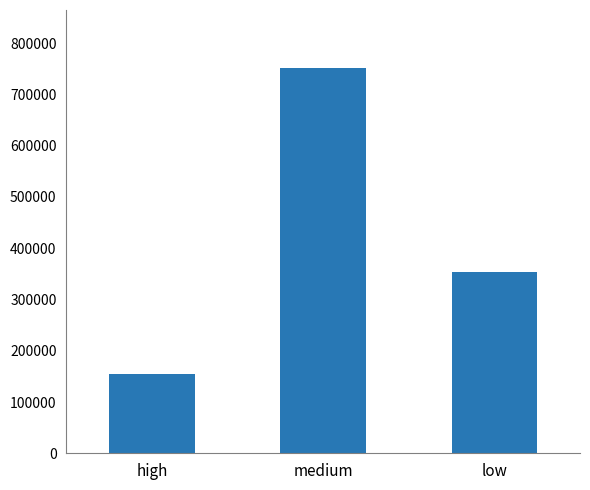

The value at low is 353000. True or false?

True